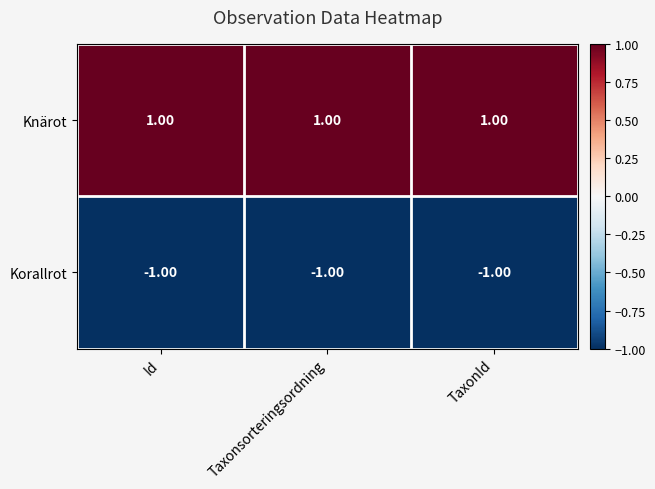

At Taxonsorteringsordning, list the series in order from smallest to largest.

Korallrot, Knärot